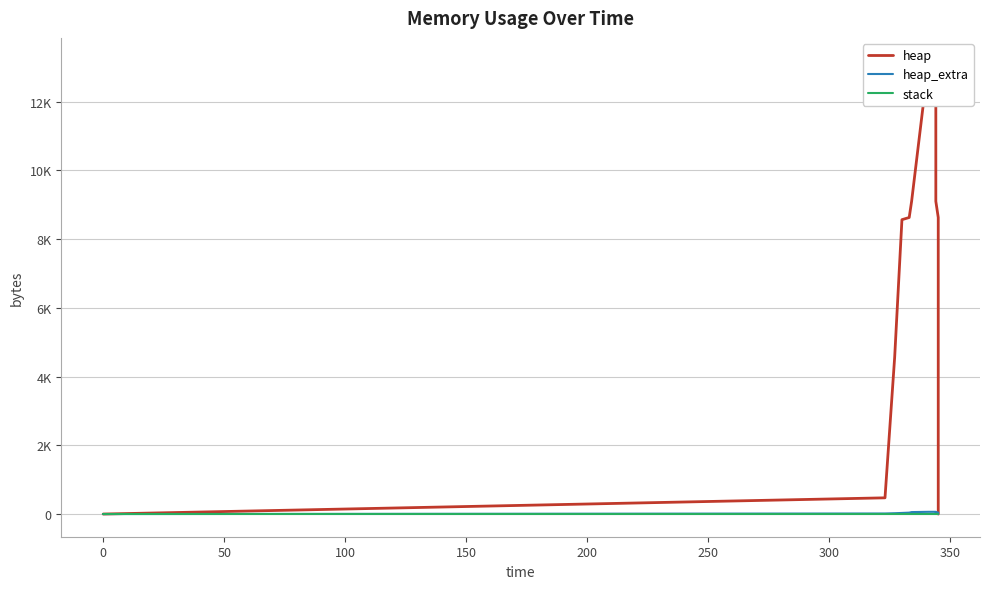

True or false: heap and heap_extra cross at least once.

False